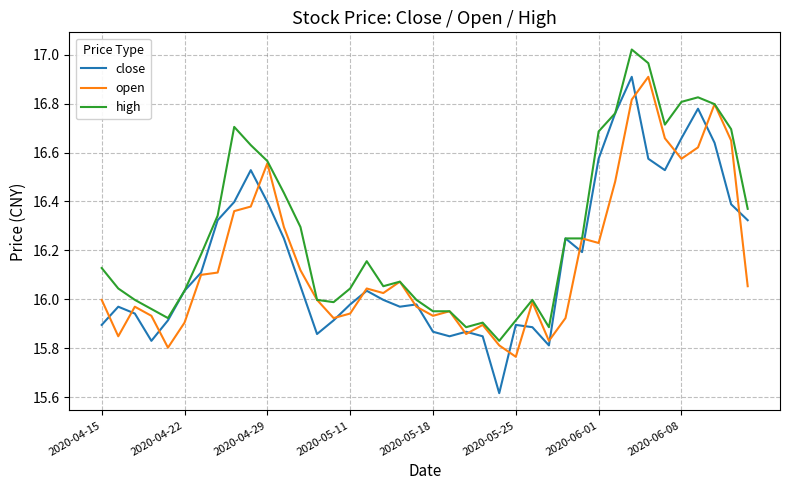

Which series has the largest total across all categories?

high